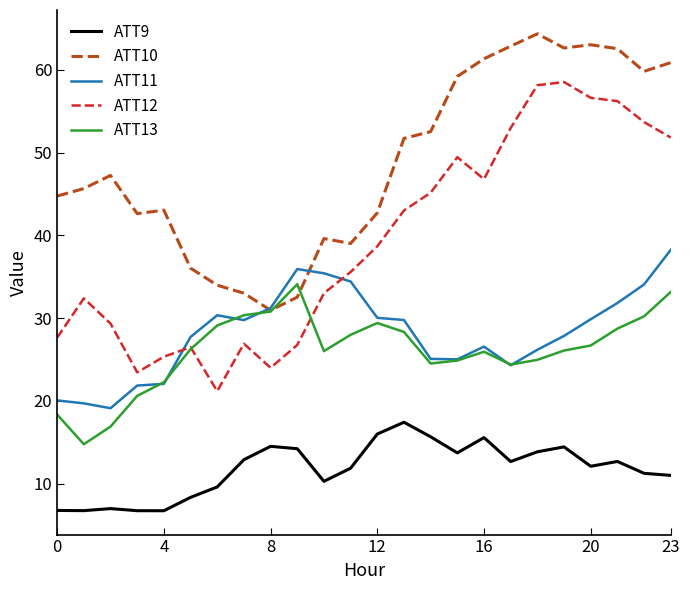

True or false: ATT12 and ATT10 cross at least once.

False